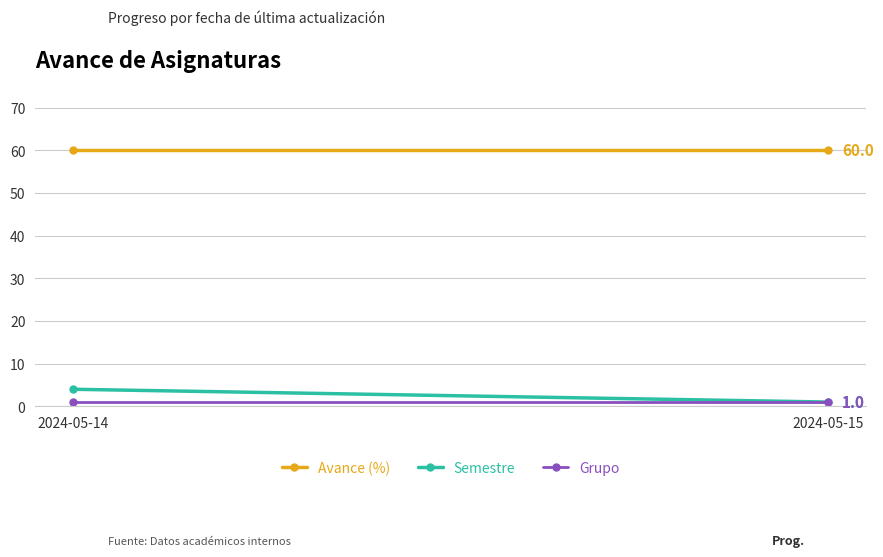

Is the value of Semestre at 2024-05-14 greater than the value of Avance (%) at 2024-05-15?

No